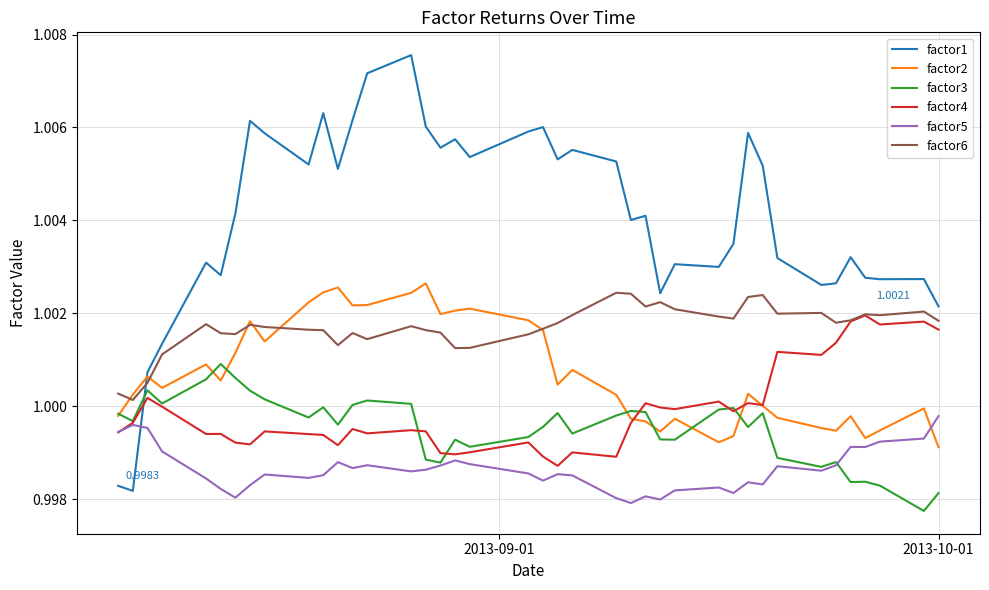

True or false: factor3 and factor1 intersect in this chart.

True